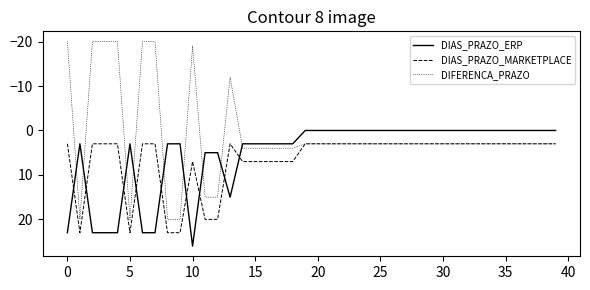

How many lines are shown in the chart?

3